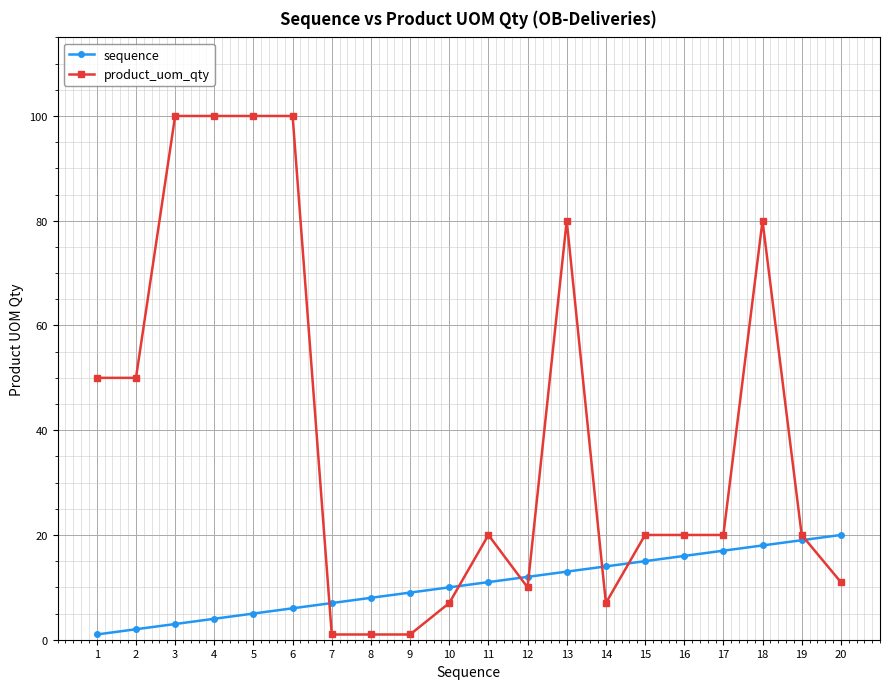

What is the difference between the product_uom_qty values at 1 and 17?

30